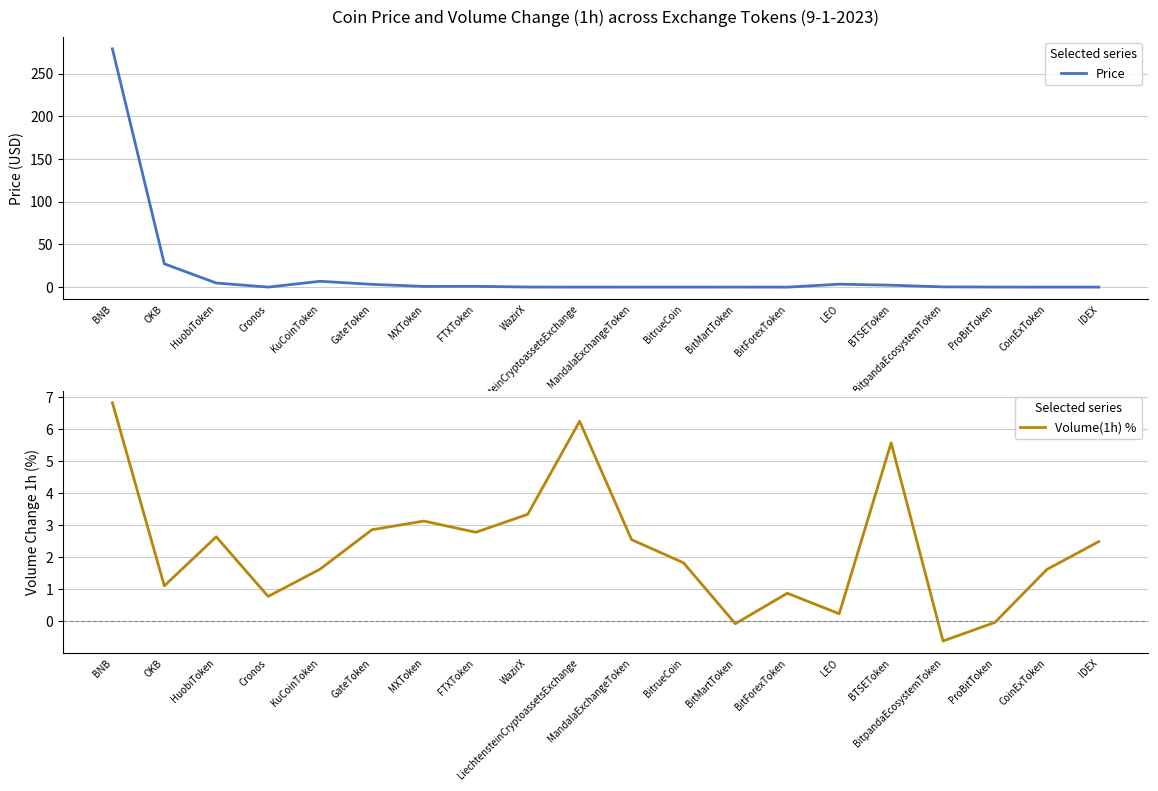

What is the smallest value displayed?

-0.6